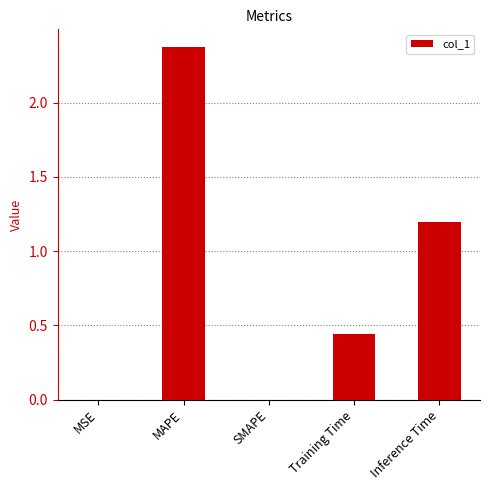

Between Training Time and MAPE, which is larger?

MAPE